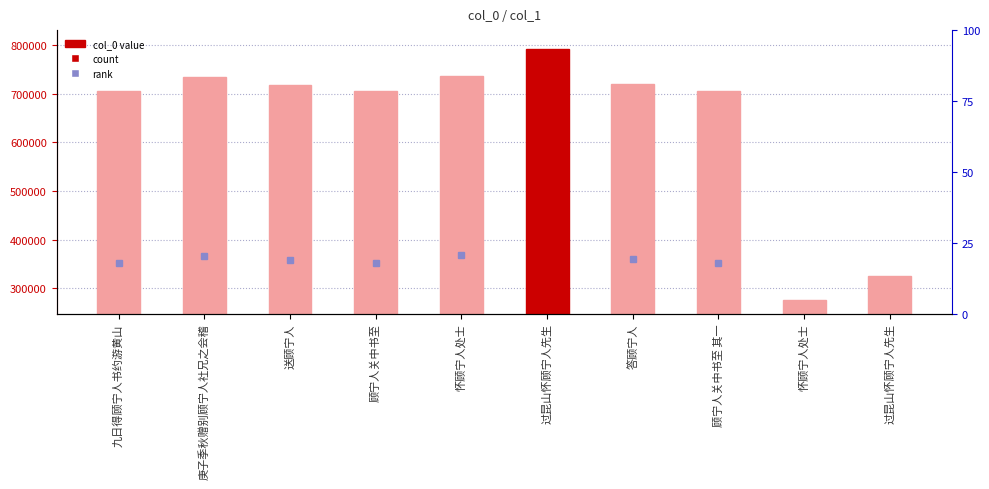

List the labels in order of value, smallest first.

怀顾宁人处士, 过昆山怀顾宁人先生, 九日得顾宁人书约游黄山, 顾宁人关中书至 其一, 顾宁人关中书至, 送顾宁人, 答顾宁人, 庚子季秋赠别顾宁人社兄之会稽, 怀顾宁人处士, 过昆山怀顾宁人先生